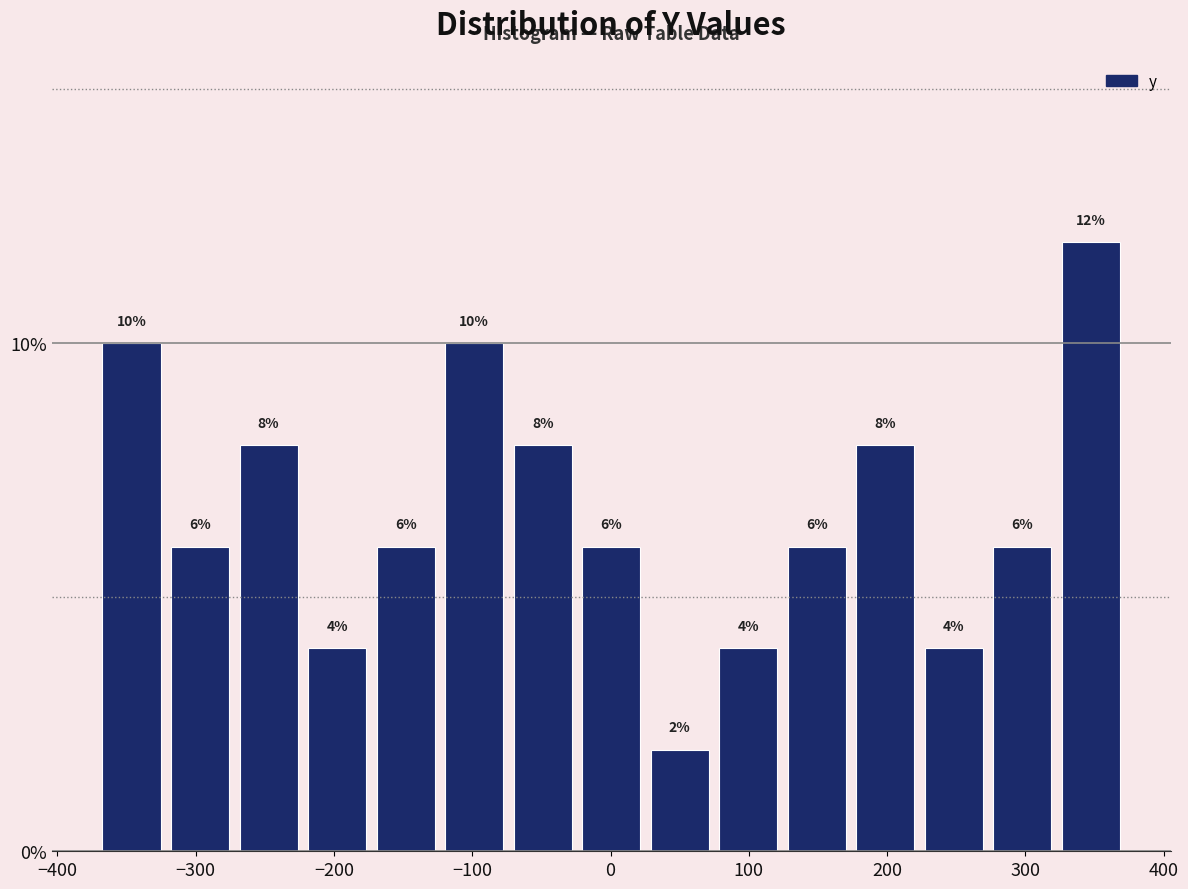

Which range on the x-axis has the tallest bar?

320 to 370